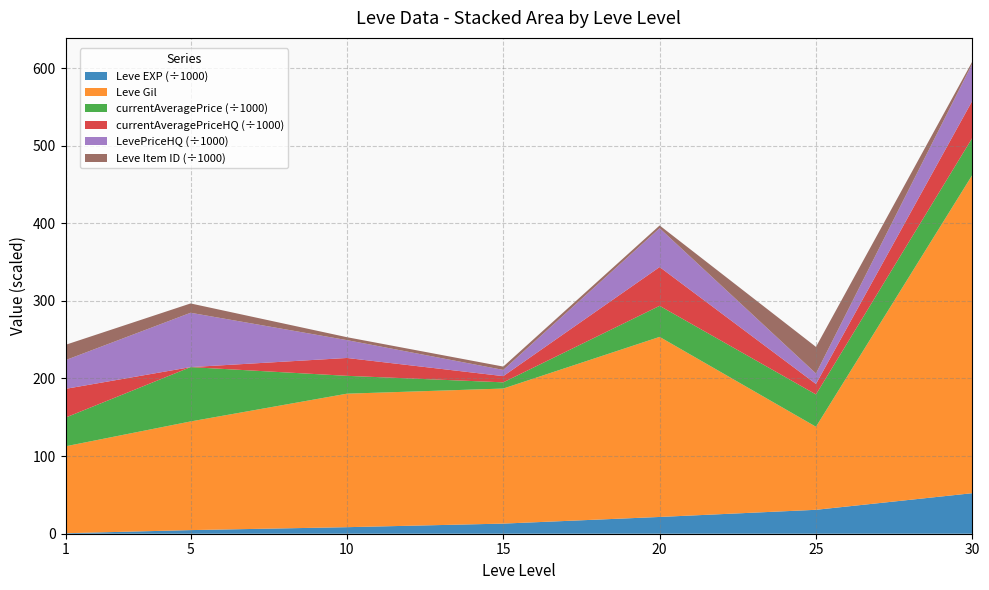

Reading left to right, extract all data points from this chart.

Leve EXP: 1=630	5=4660	10=8430	15=13040	20=21600	25=30820	30=52220
Leve Gil: 1=112	5=140	10=172	15=174	20=232	25=107	30=410
currentAveragePrice: 1=37000	5=70000	10=23000	15=8000	20=40000	25=41630	30=47749
currentAveragePriceHQ: 1=37000	5=0	10=23000	15=8000	20=50000	25=13499	30=47833
LevePriceHQ: 1=37000	5=70000	10=23000	15=8000	20=50000	25=13499	30=47833
Leve Item ID: 1=19744	5=12028	10=3771	15=4308	20=3559	25=34261	30=2767